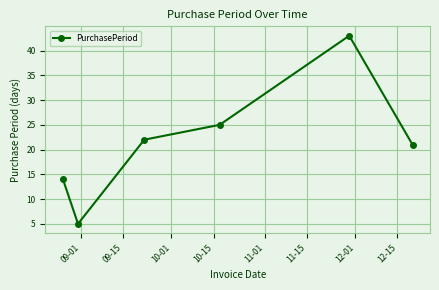

What is the sum of all values?

130